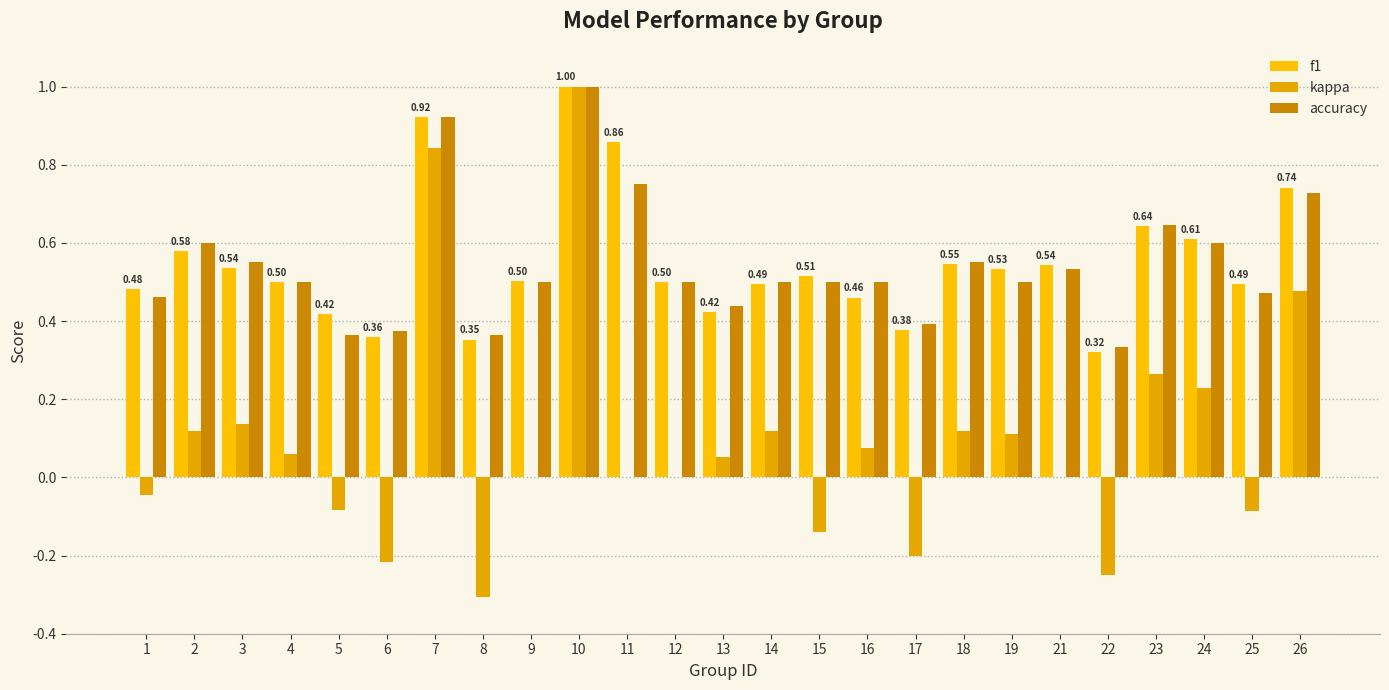

How many f1 values are between 0 and 1?

25